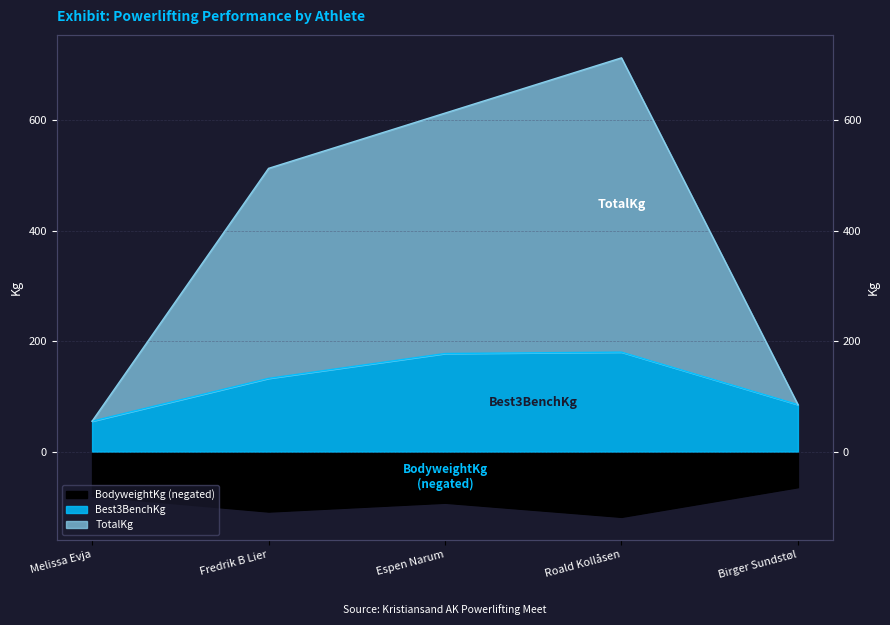

What is the maximum value shown in the chart?

712.5